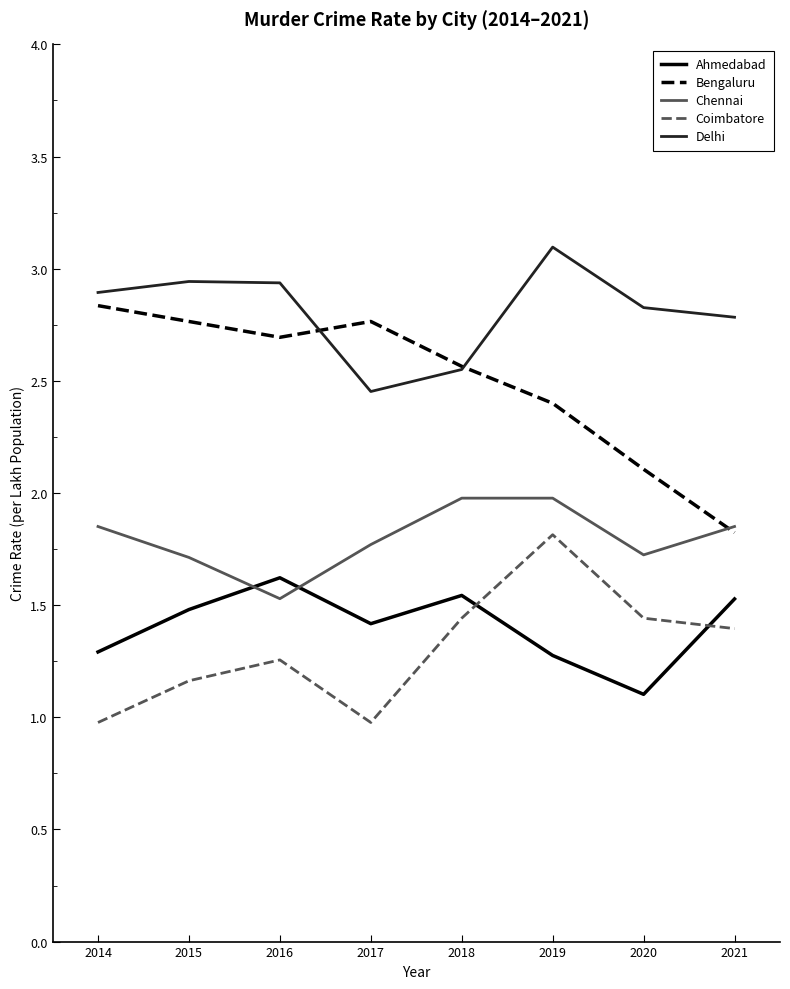

What is the sum of all Chennai values?

14.4